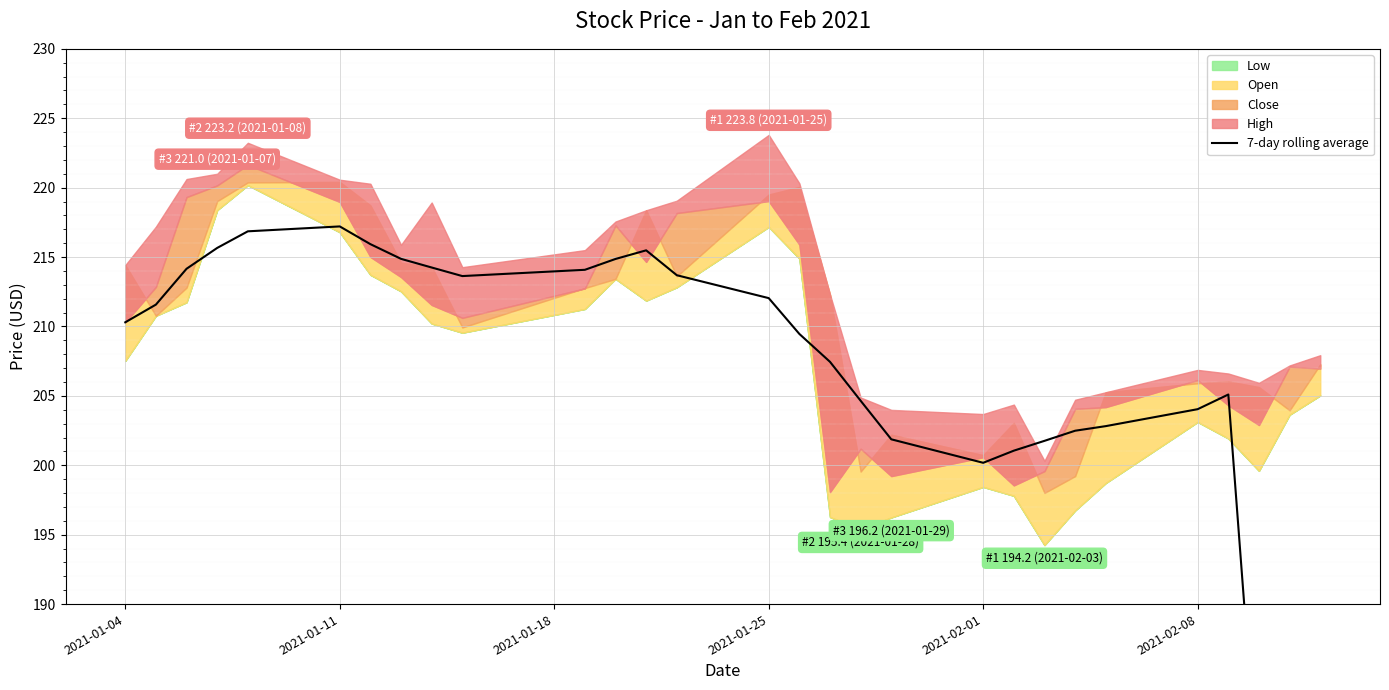

How many interior local peaks (higher than both neighbors) does the data have?

3